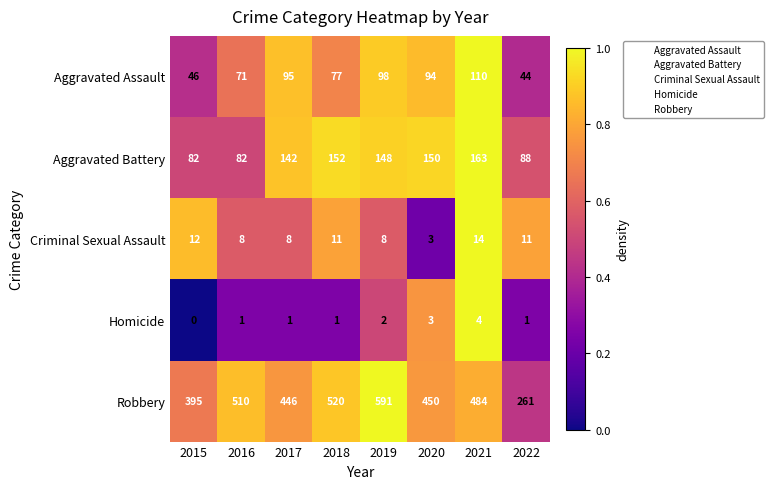

At how many categories does at least one series exceed 0?

8